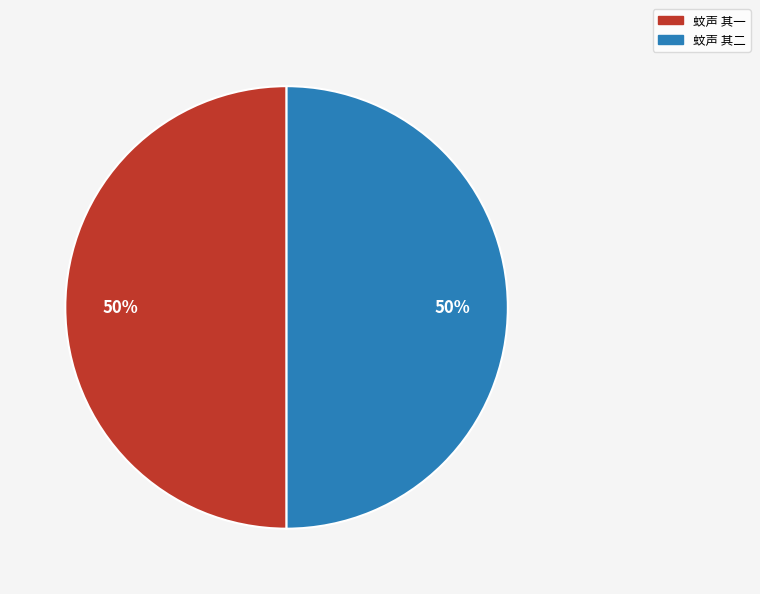

To the nearest percent, what is the combined percentage of 蚊声 其二 and 蚊声 其一?

100%